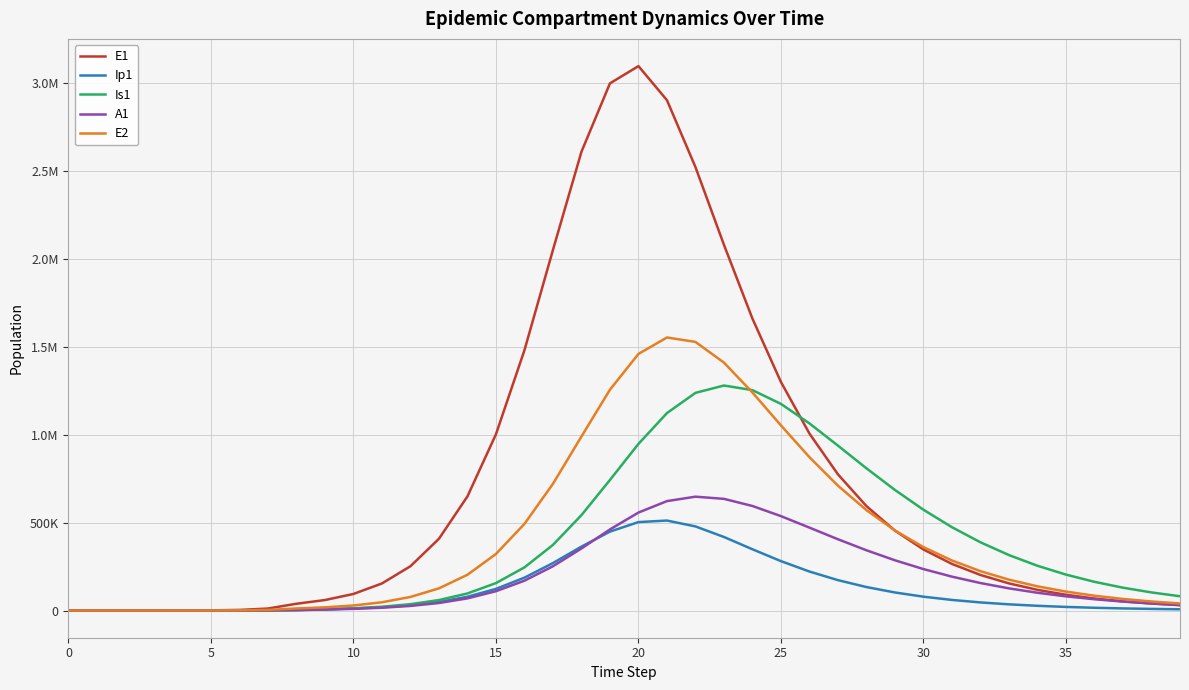

At which label is E1 closest to 1549264?

16